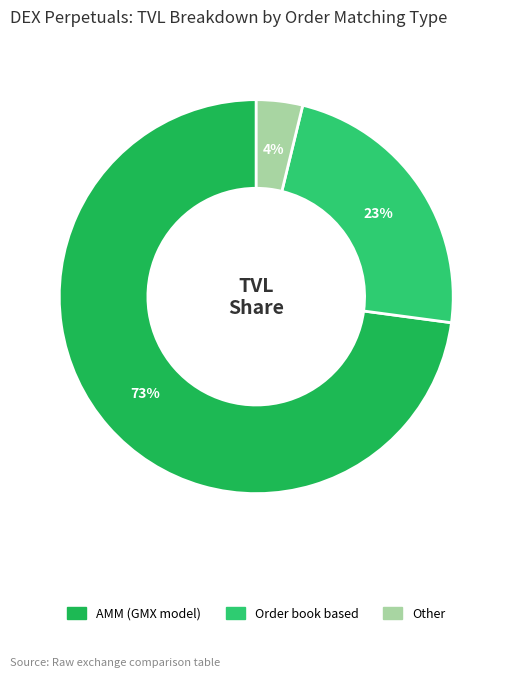

How many segments does this pie chart have?

3